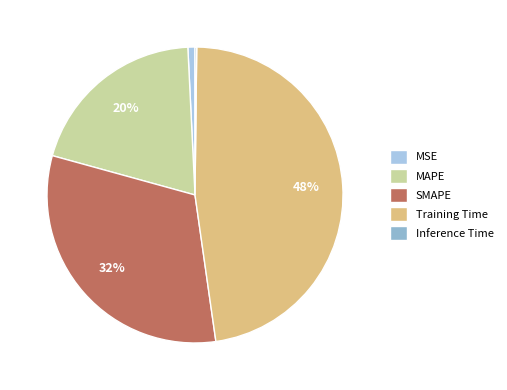

Count the number of slices in the pie.

5